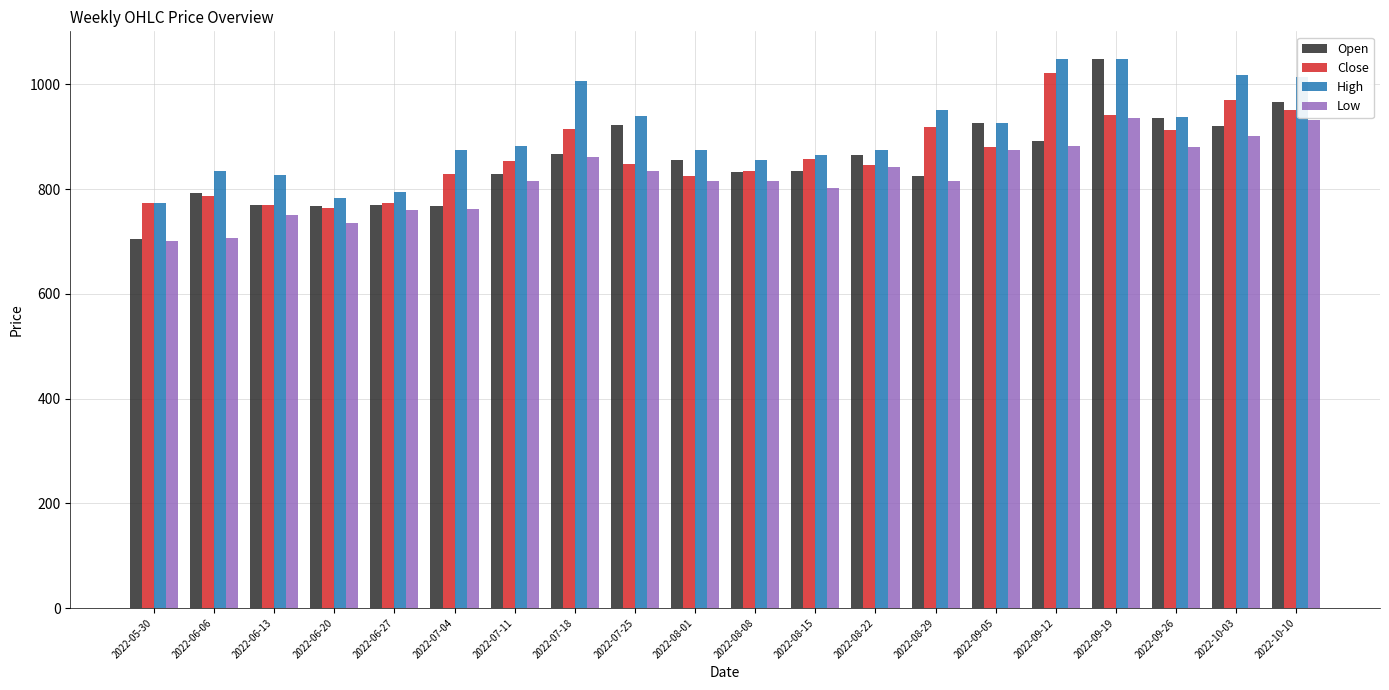

At how many categories does at least one series exceed 812?

17